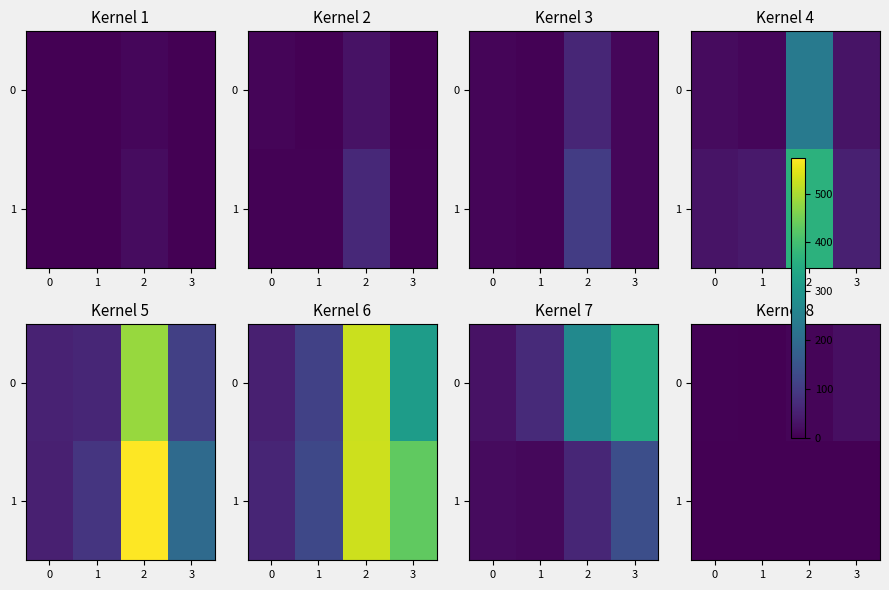

Which has a higher value, 1 or 3?

3